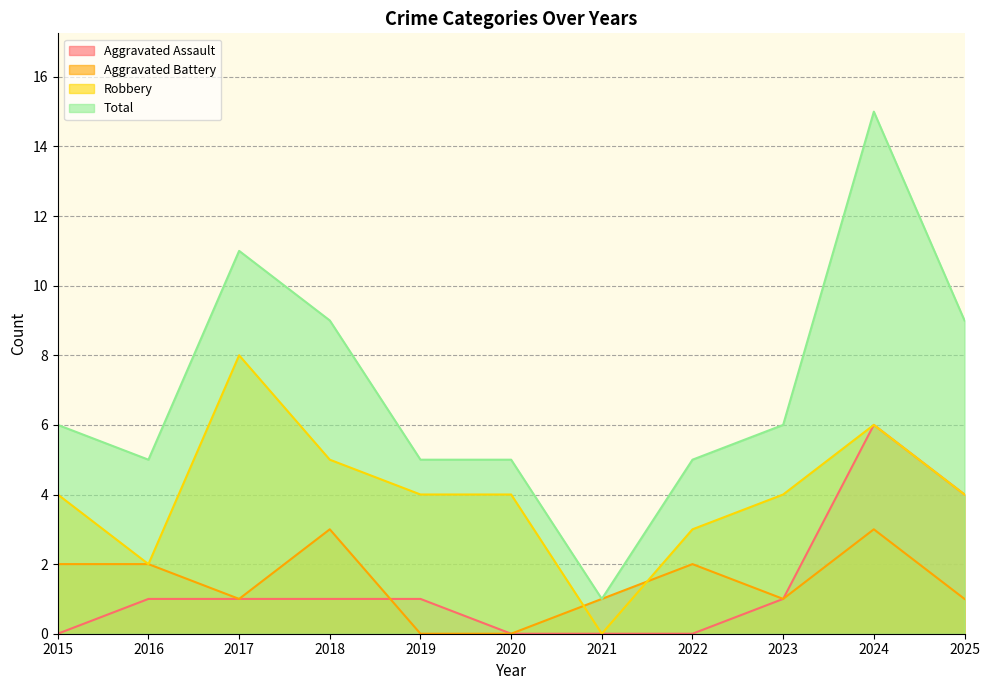

Between 2020 and 2024, which series saw the biggest shift?

Total